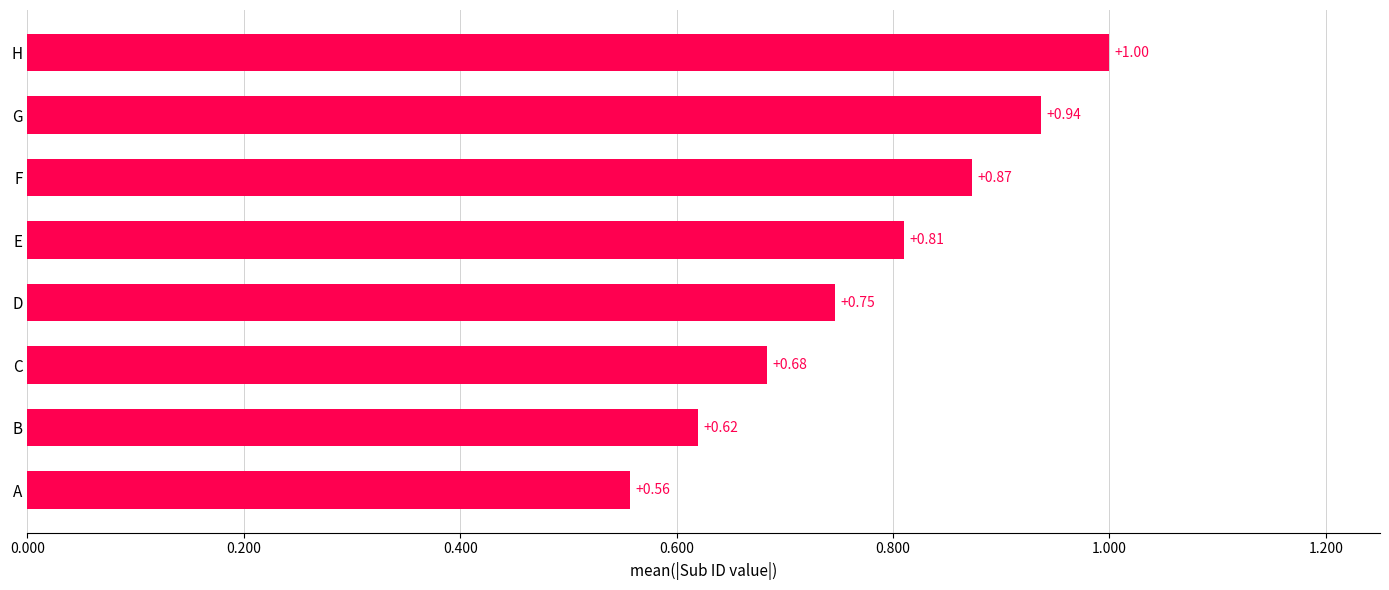

List the labels in order of value, smallest first.

A, B, C, D, E, F, G, H